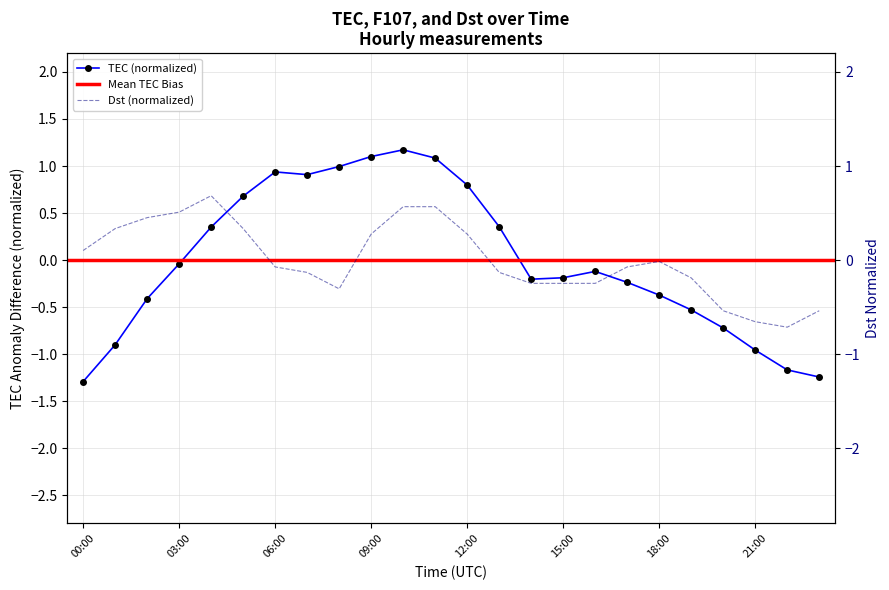

At which label does TEC first exceed 0?

04:00